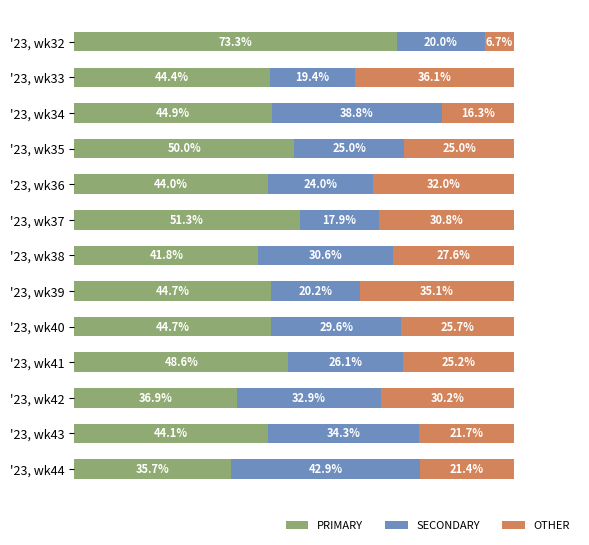

At which label does PRIMARY reach its minimum?

'23, wk44